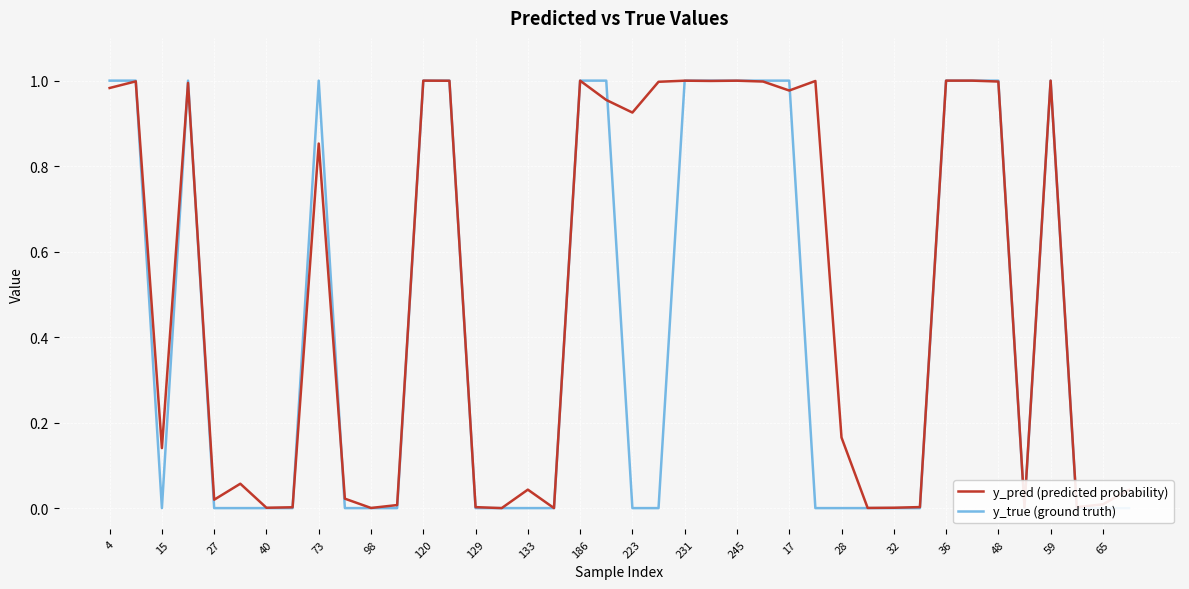

Which series has the largest total across all categories?

y_pred (predicted probability)